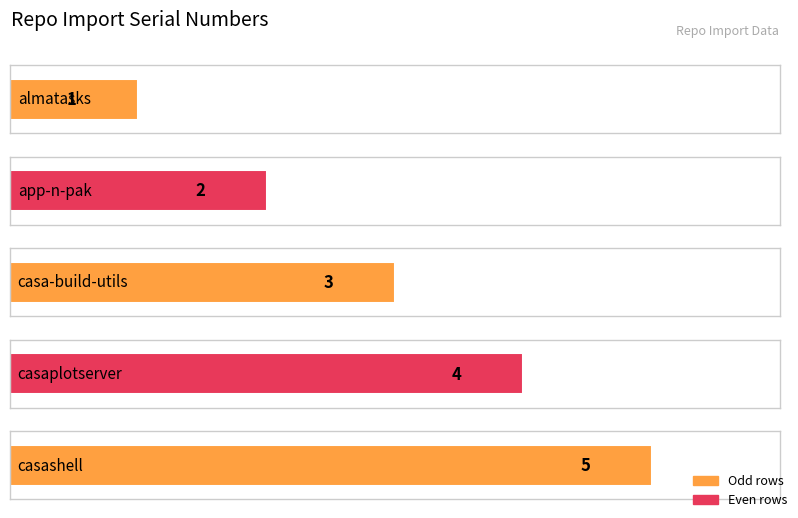

What is the maximum value shown in the chart?

5